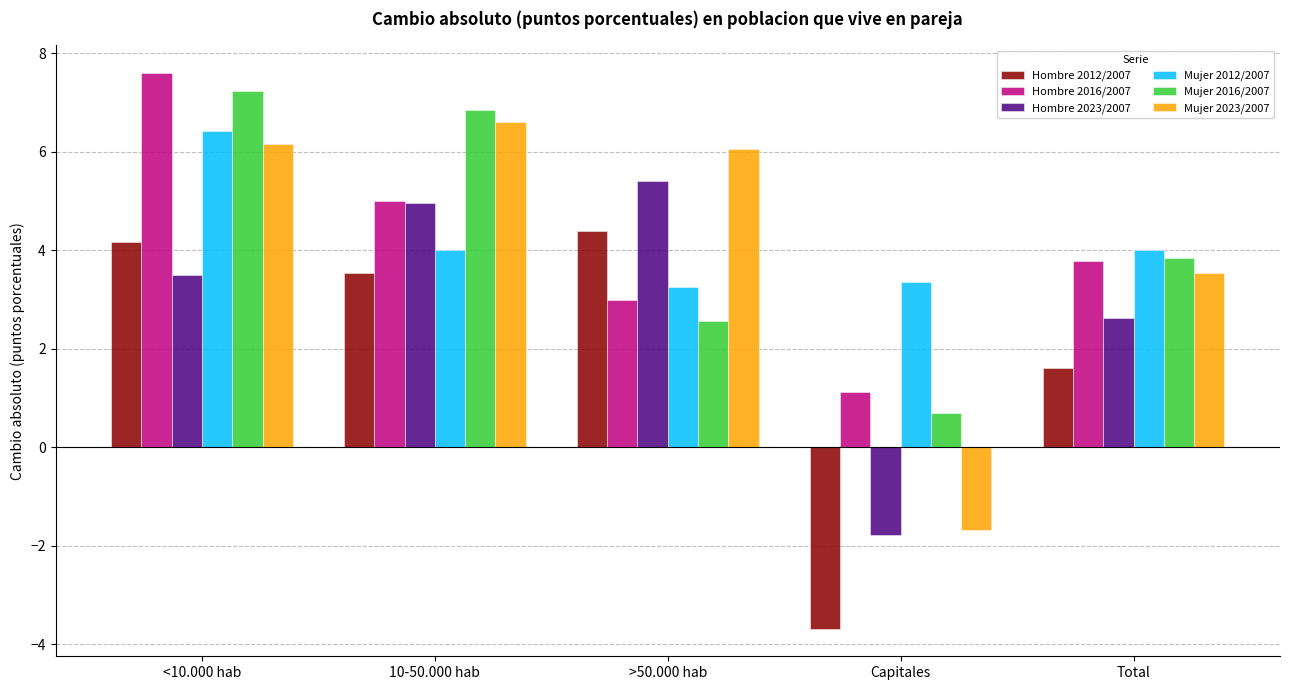

What is the difference between the maximum and minimum values in the Mujer 2023/2007 series?

8.3